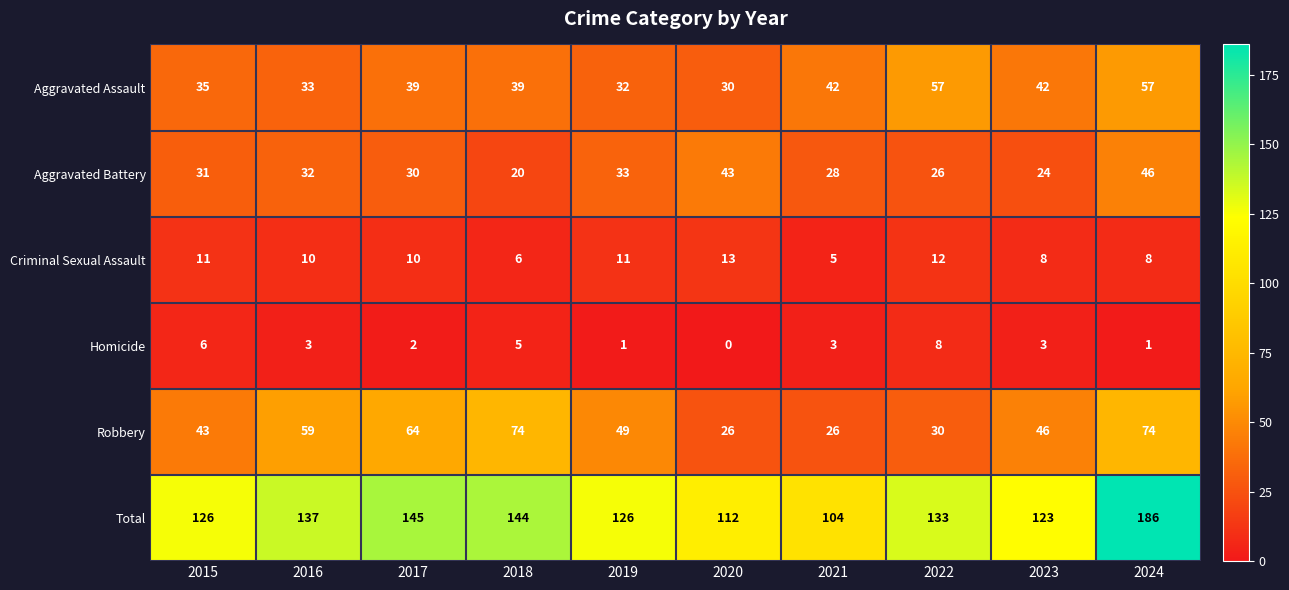

Which series has the largest total across all categories?

Total